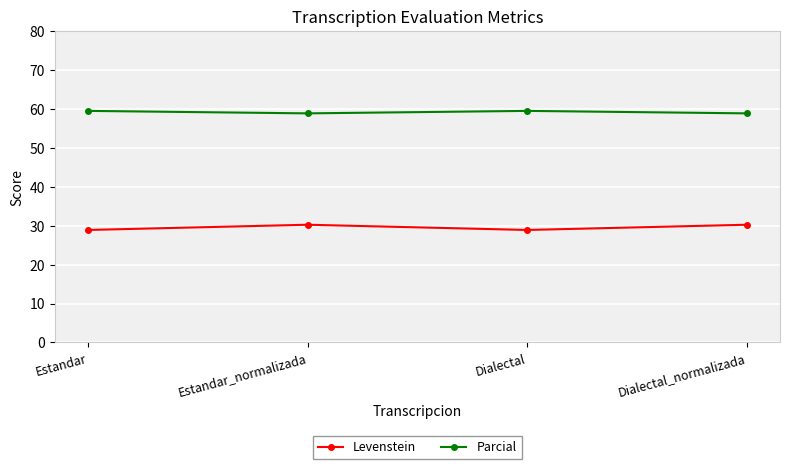

What is the maximum value for Parcial?

59.5